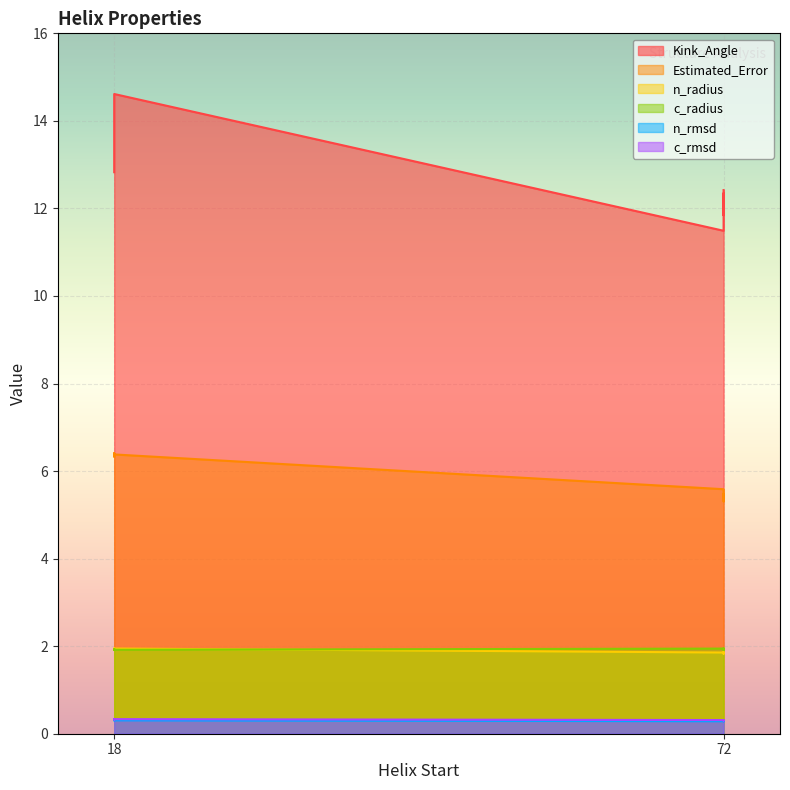

What is the sum of the n_rmsd values at 18 and 18?

0.6